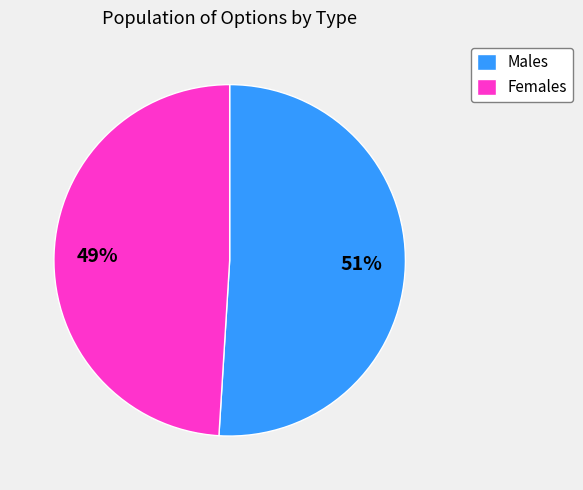

Which category has the biggest portion of the pie?

Males